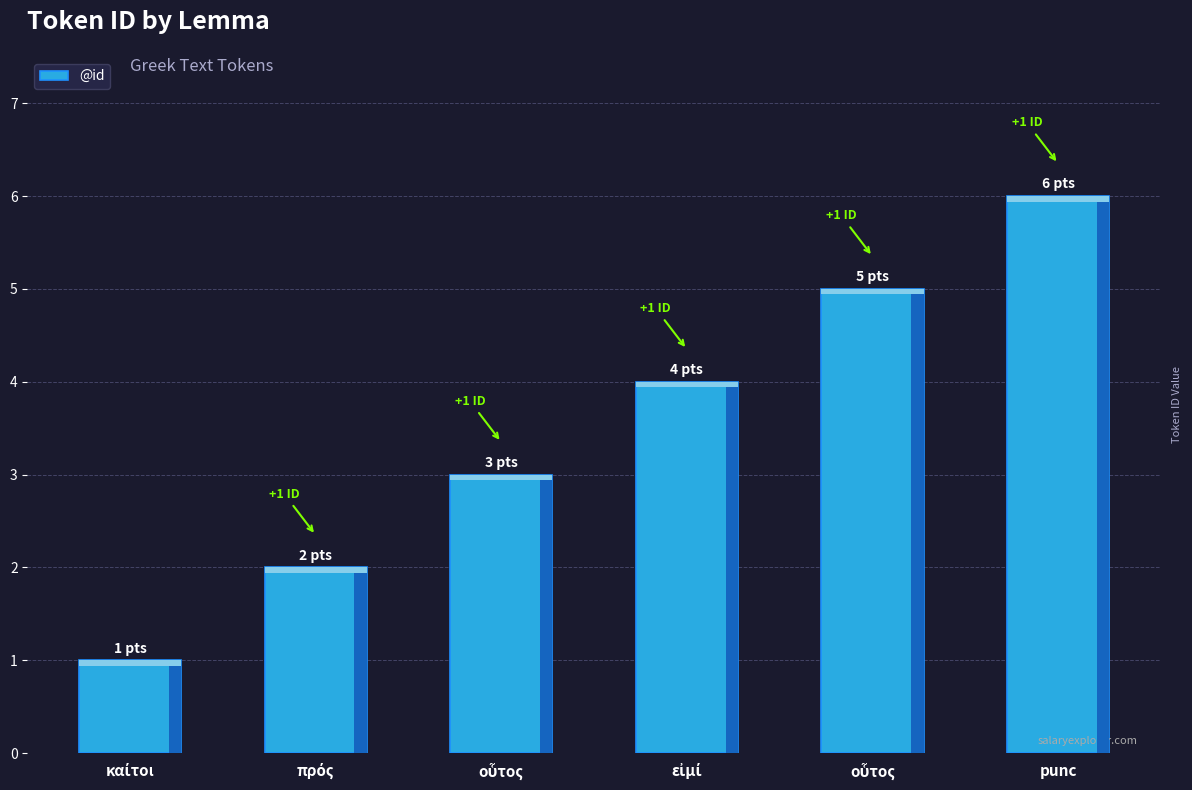

Which has a higher value, οὗτος or εἰμί?

εἰμί